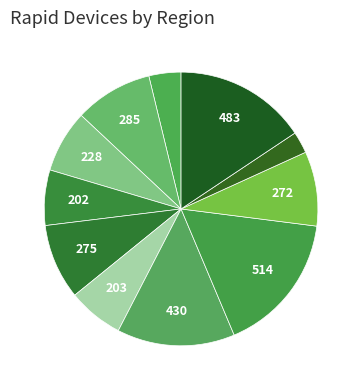

How many segments does this pie chart have?

11